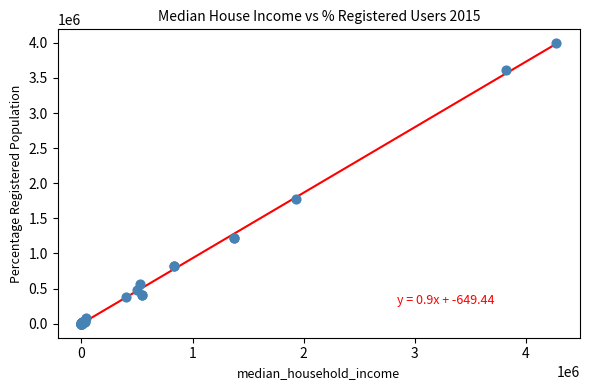

What Y value in the scatter plot is closest to 1996224?

1777514.4